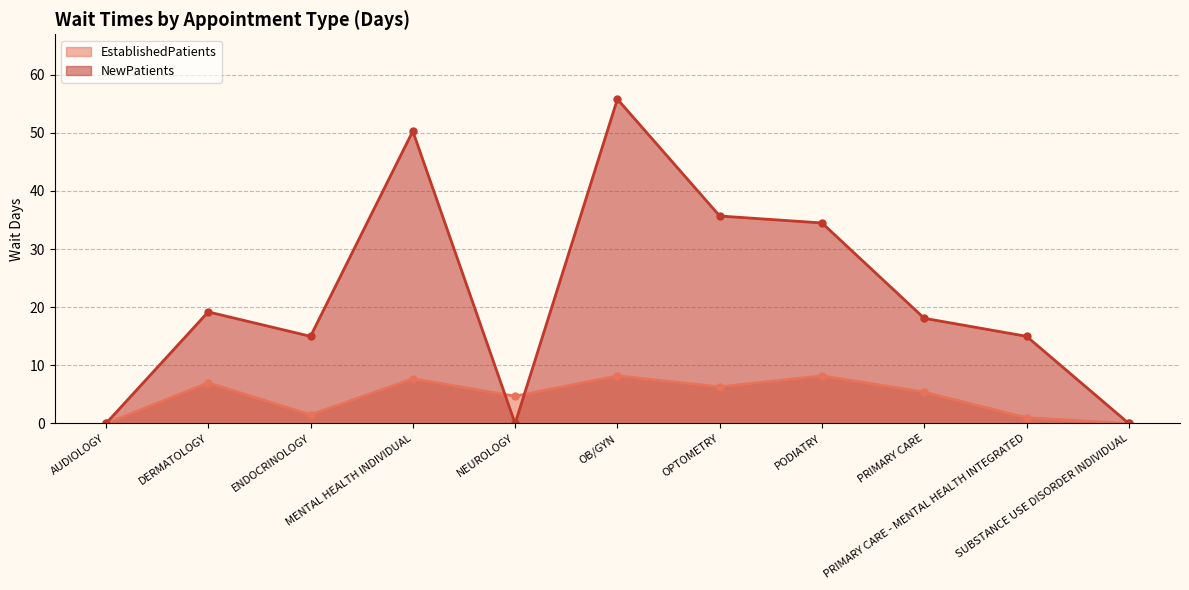

Which label corresponds to the smallest value in the chart?

AUDIOLOGY